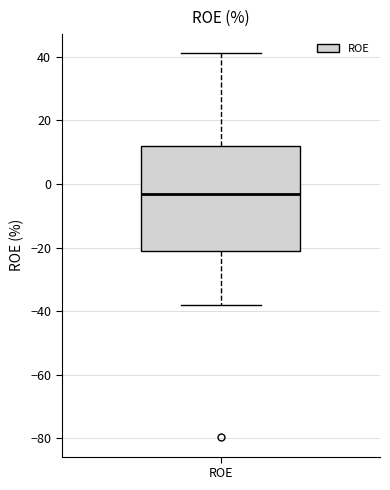

Read this box plot against the y-axis: the position of the median line, the range covered by the box, and the ends of both whiskers. The values are not printed on the chart, so give them approximately, as read against the axis.

median -4, box -20 to 12, whiskers -38 to 42